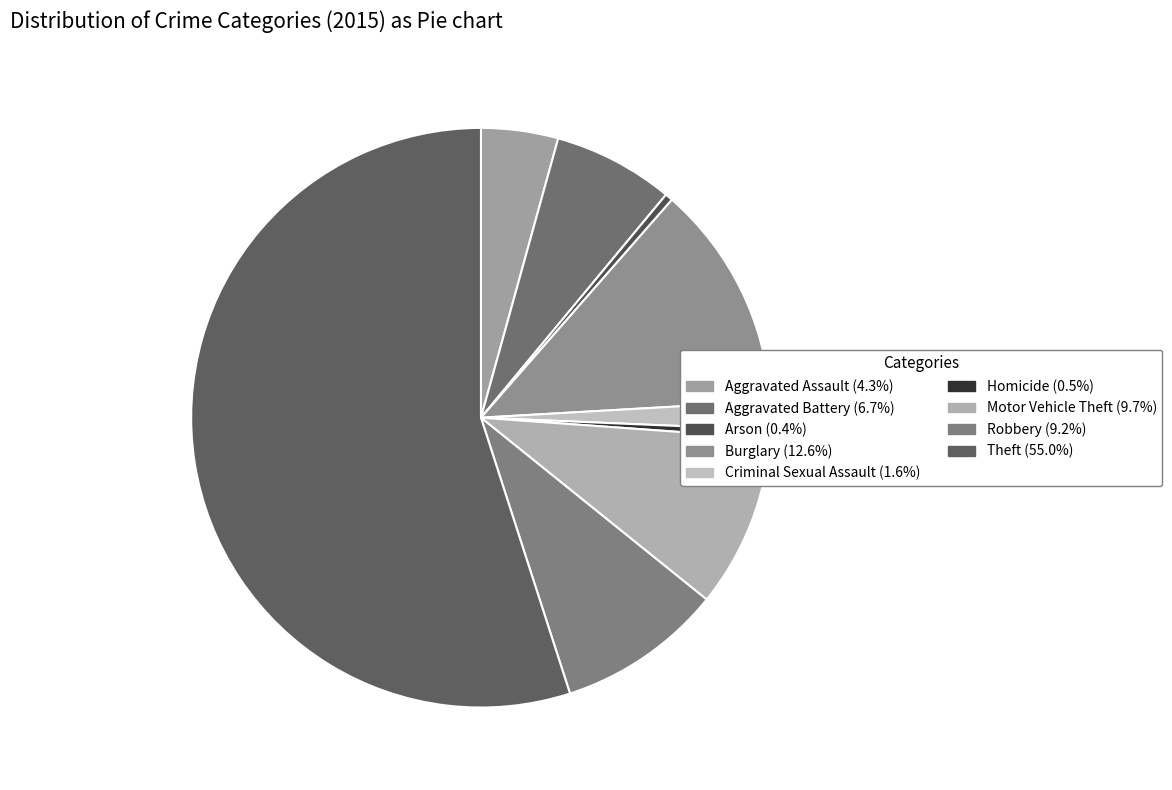

Is it true that Burglary is 13% of the pie?

True